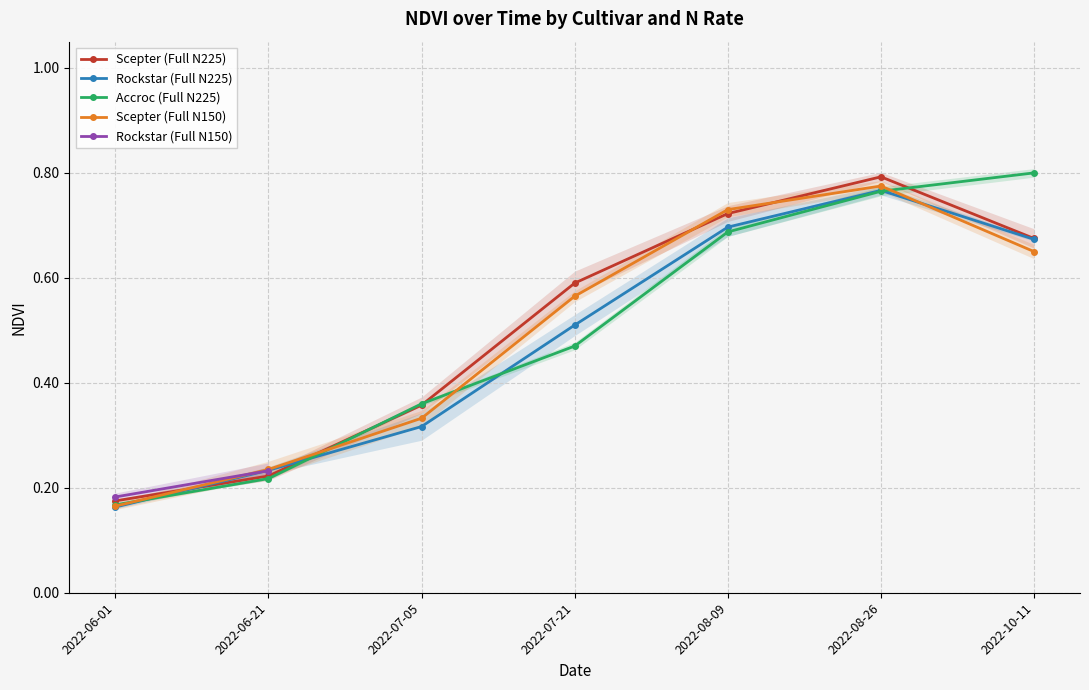

What is the difference between the Scepter (Full N225) values at 2022-07-05 and 2022-07-21?

0.2